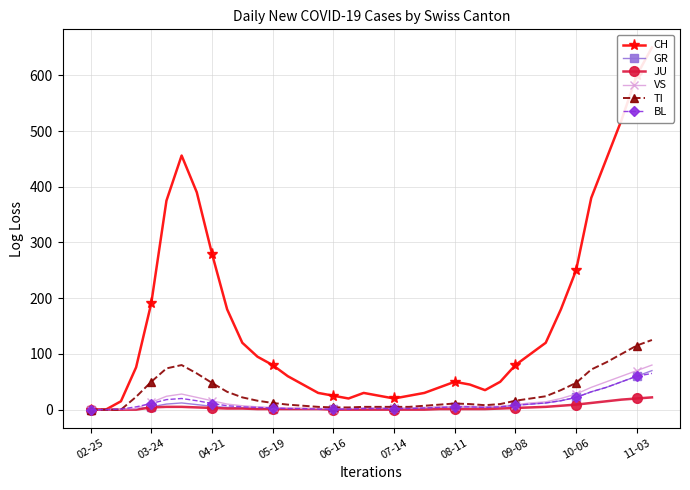

What is the label of the 10th point from the left?

11-03